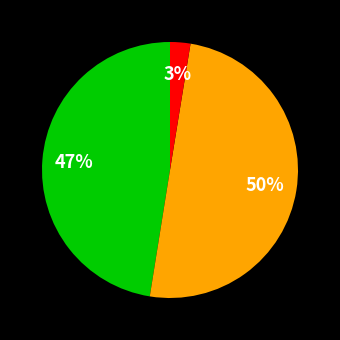

To the nearest percent, what is the difference between the largest and smallest slice percentages?

47%